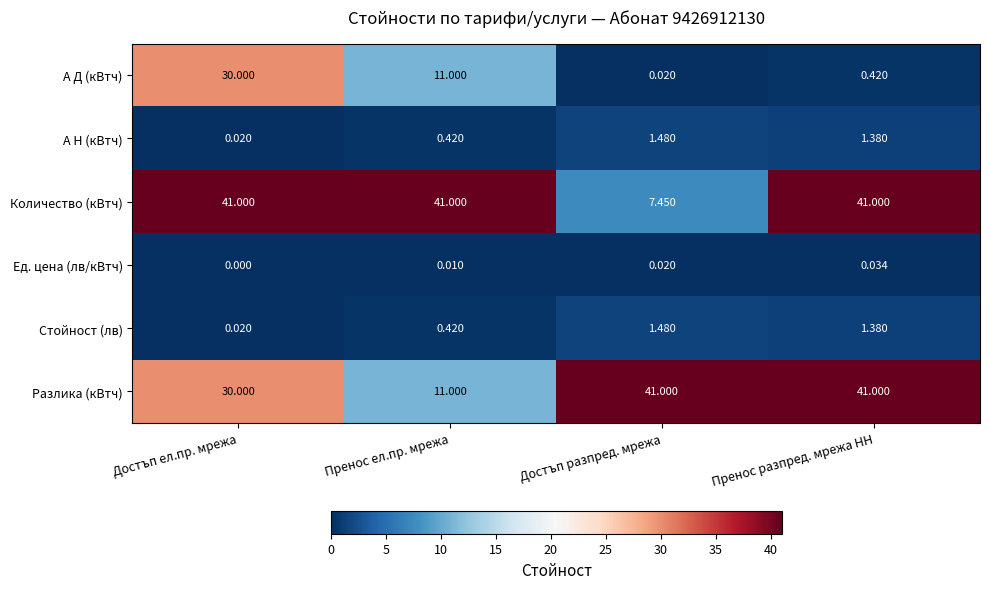

Which series has the largest total across all categories?

Количество (кВтч)